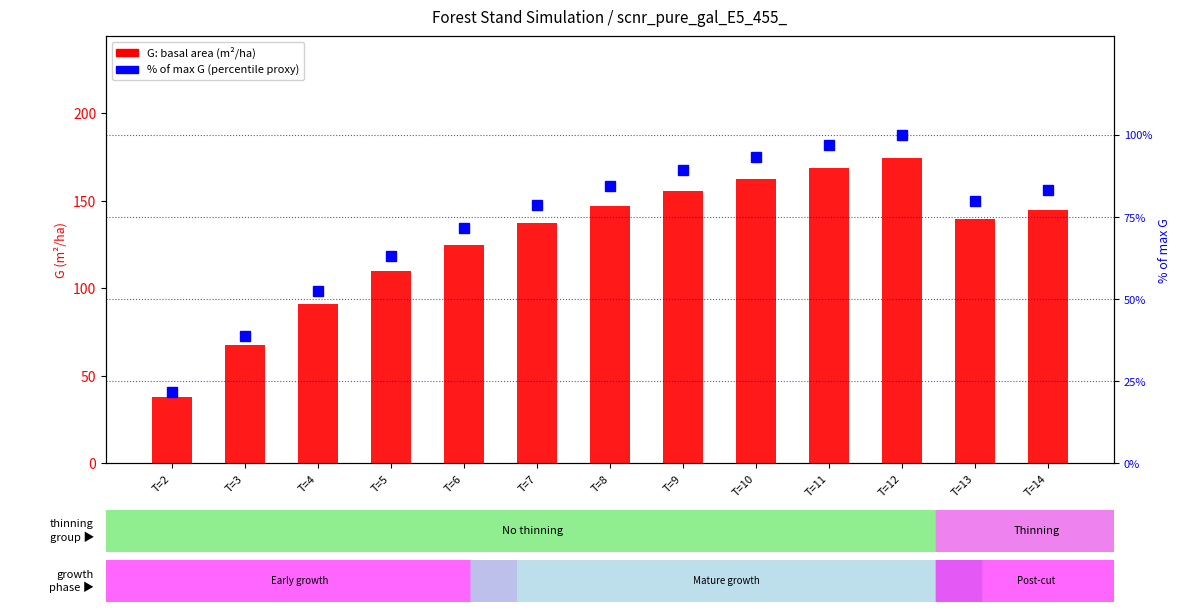

Is it true that % of max G equals 83.1 at T=14?

True